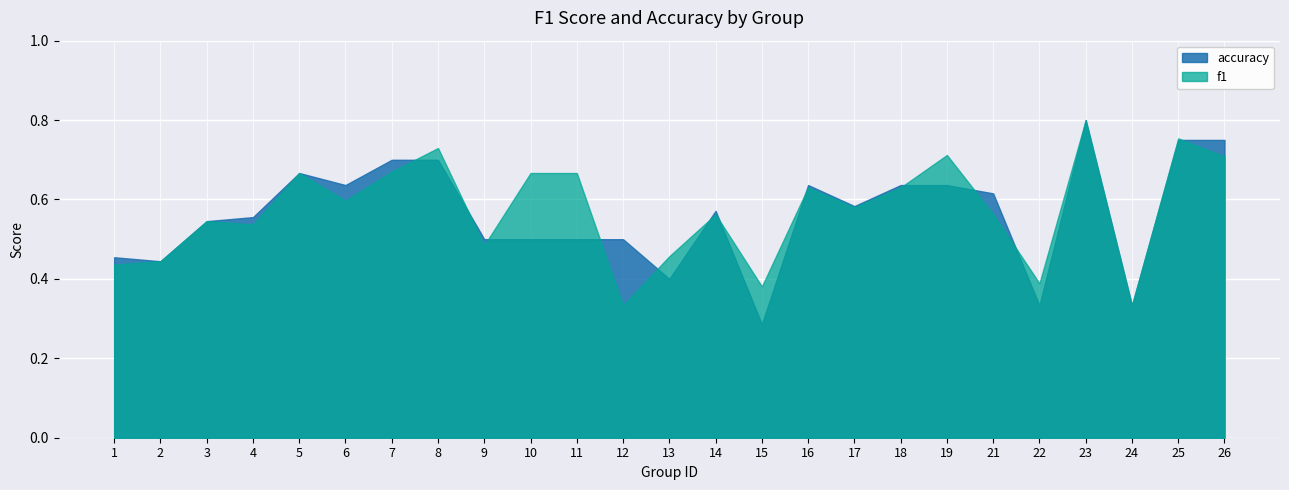

Count the number of categories in the chart.

25